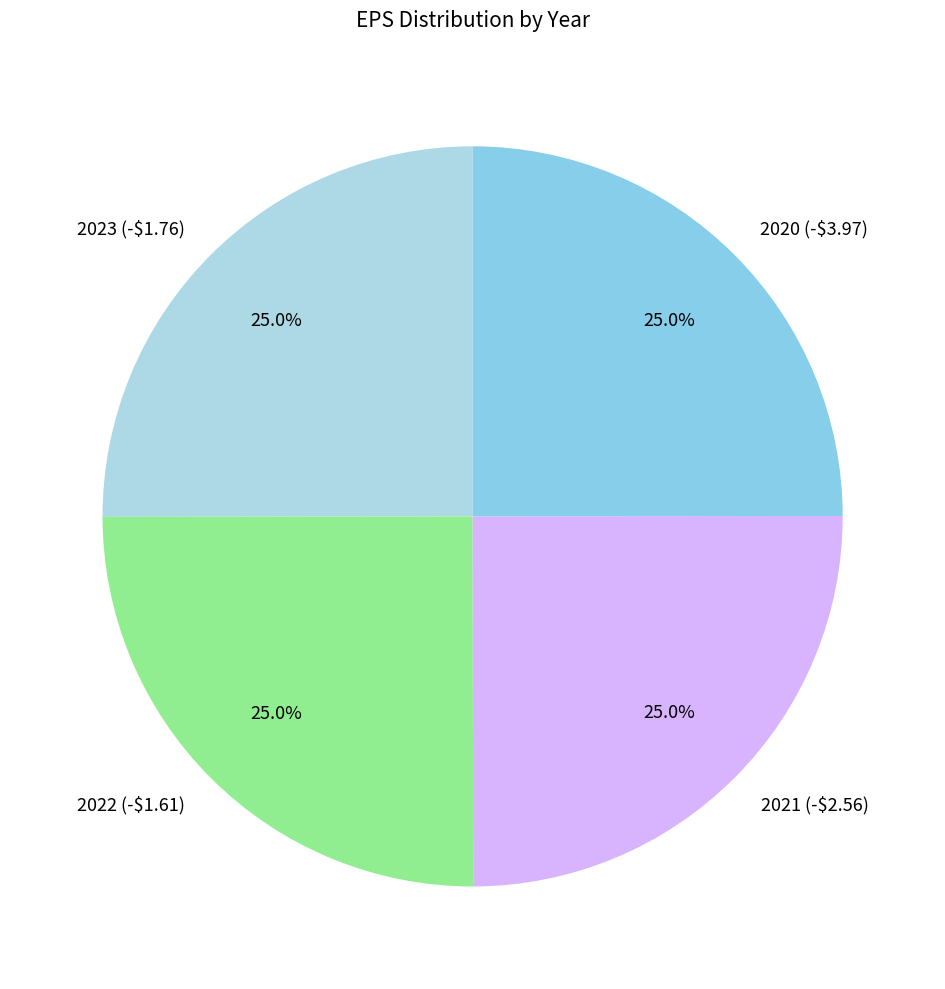

Does 2022 (-$1.61) represent more than half of the total?

No